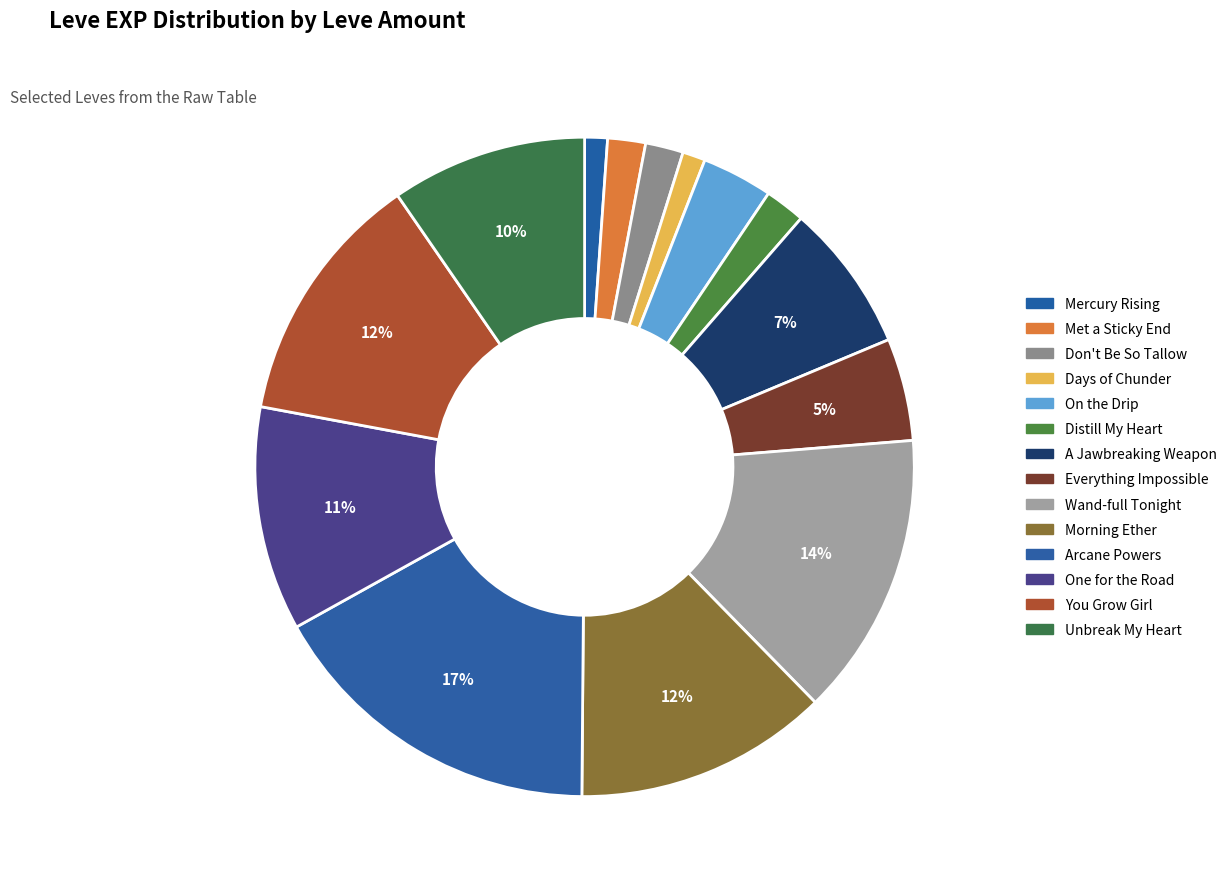

Count the number of slices in the pie.

14